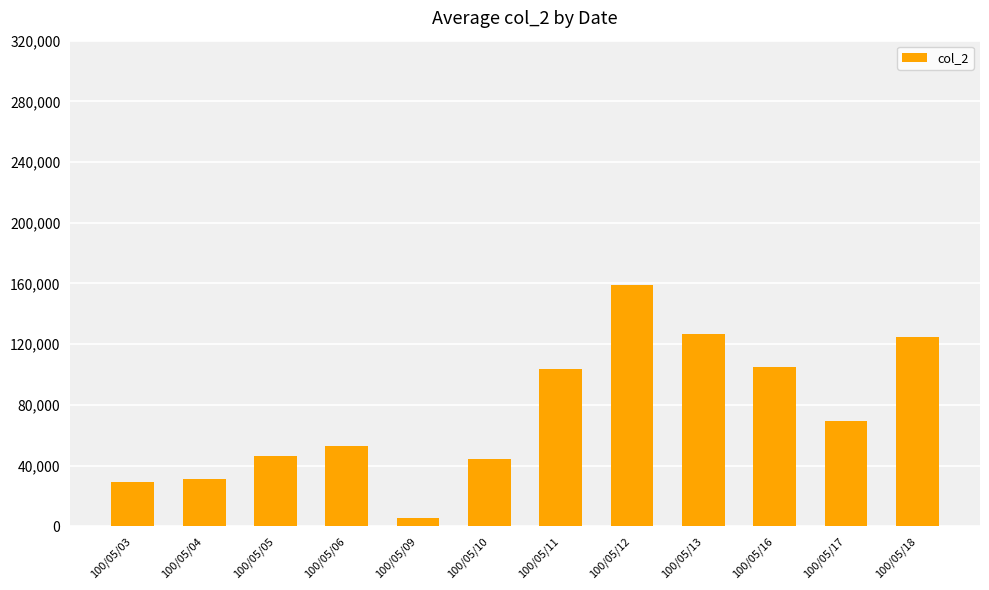

What is the difference between the maximum and minimum values?

153320